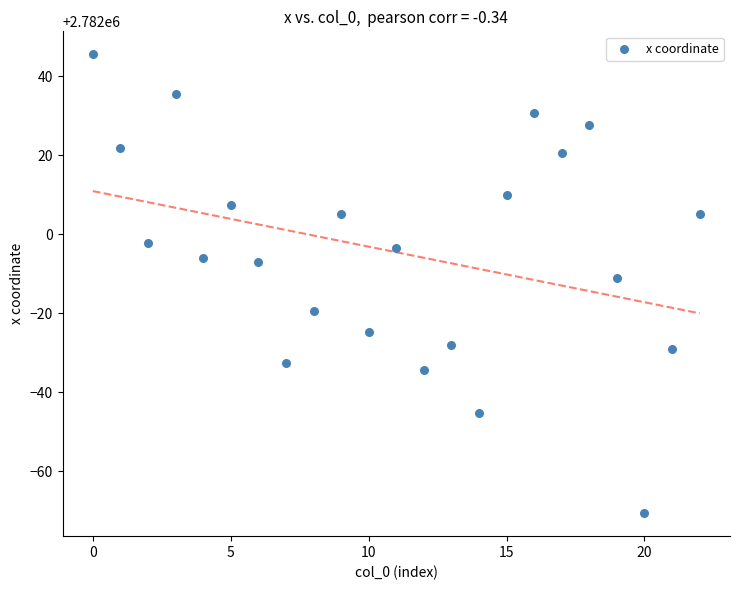

What Y value in the scatter plot is closest to 2781987?

2781989.0